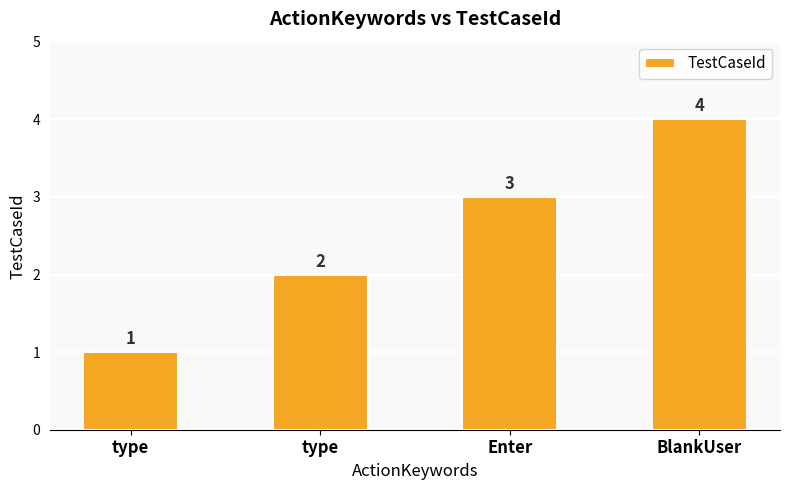

What is the value of the 2nd bar from the left?

1